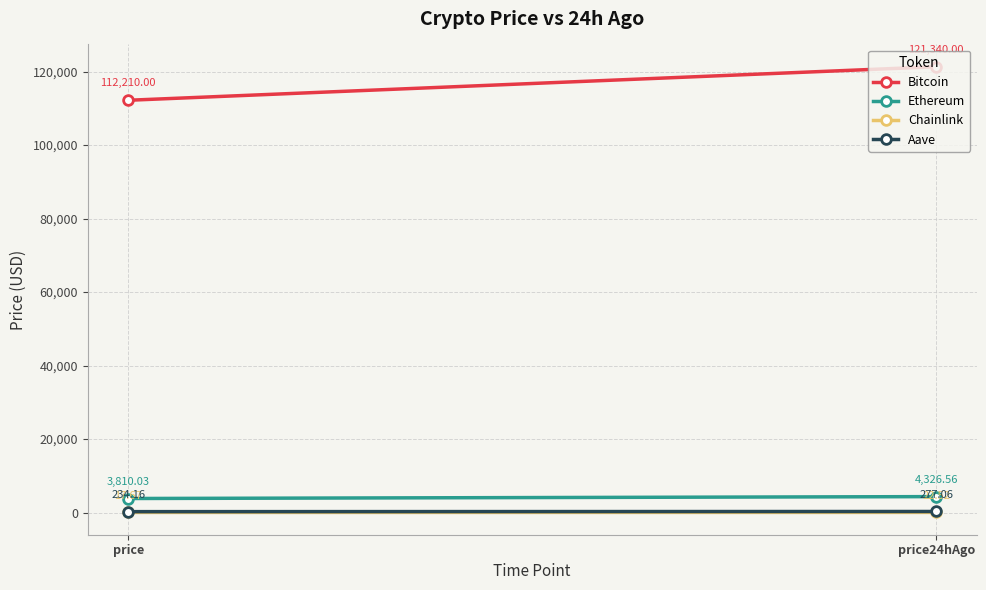

Read the Chainlink value at price24hAgo.

22.5